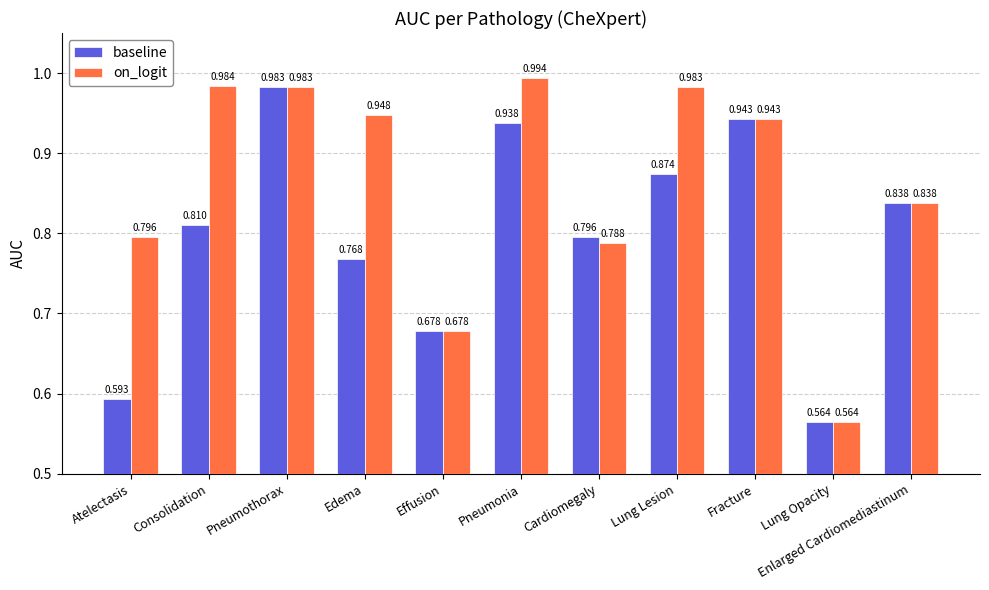

Rank the series by their maximum value, from highest to lowest.

on_logit, baseline